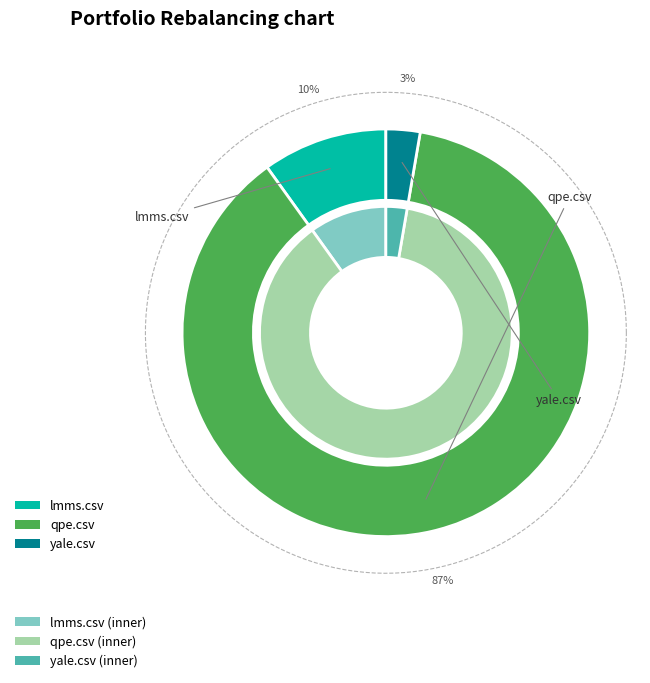

Count the number of slices in the pie.

3